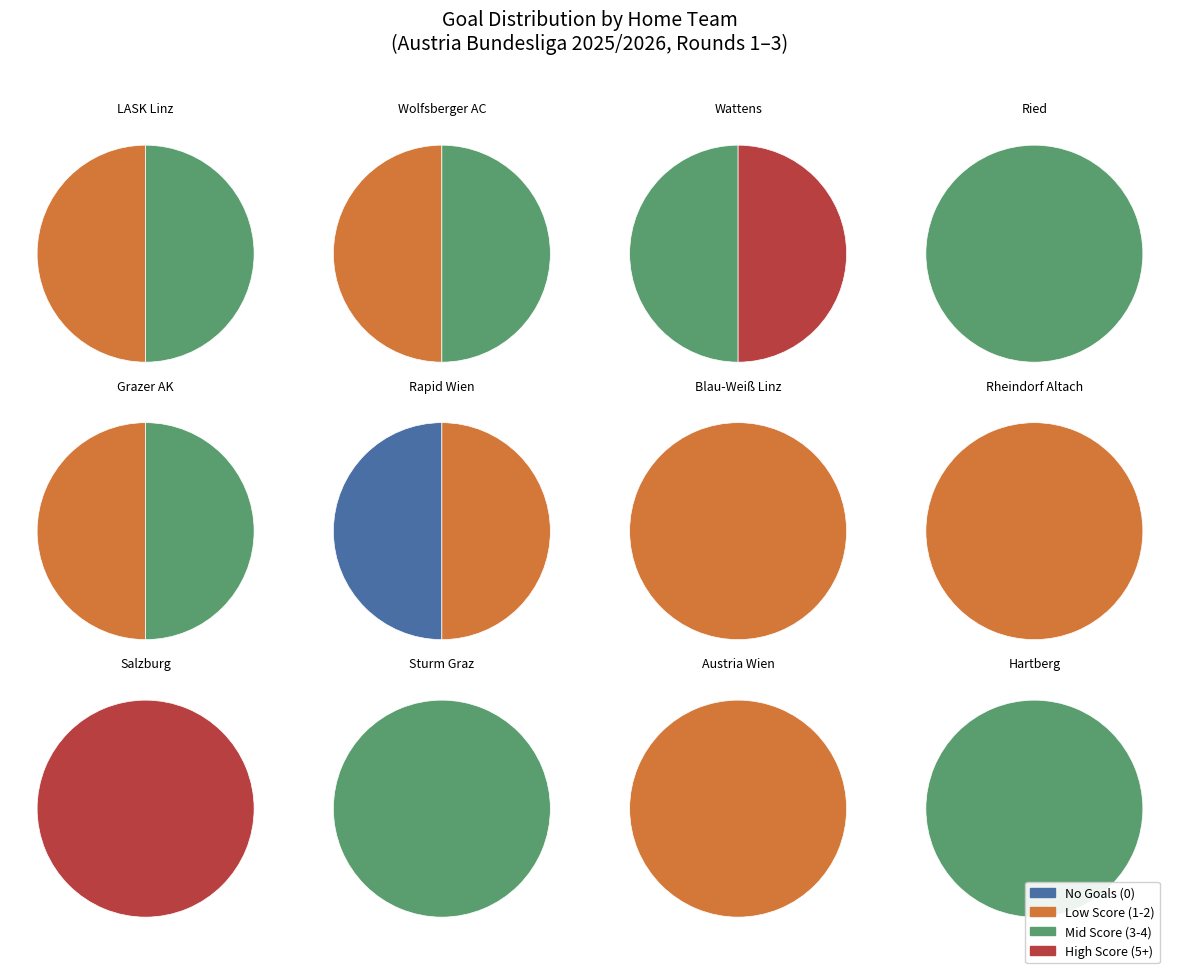

Between 9 and 5, which is larger?

9